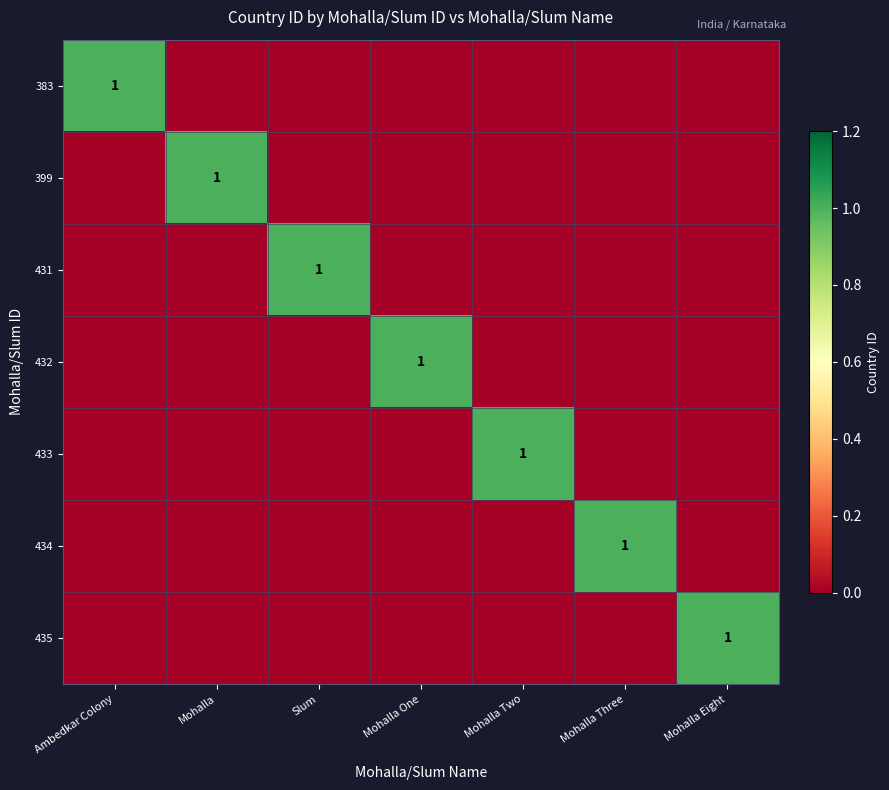

Is it true that 435 equals 0 at Mohalla Eight?

False